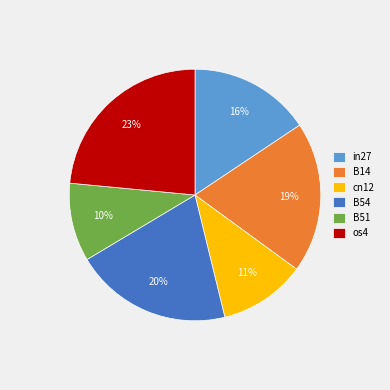

Is os4 the majority of the pie?

No